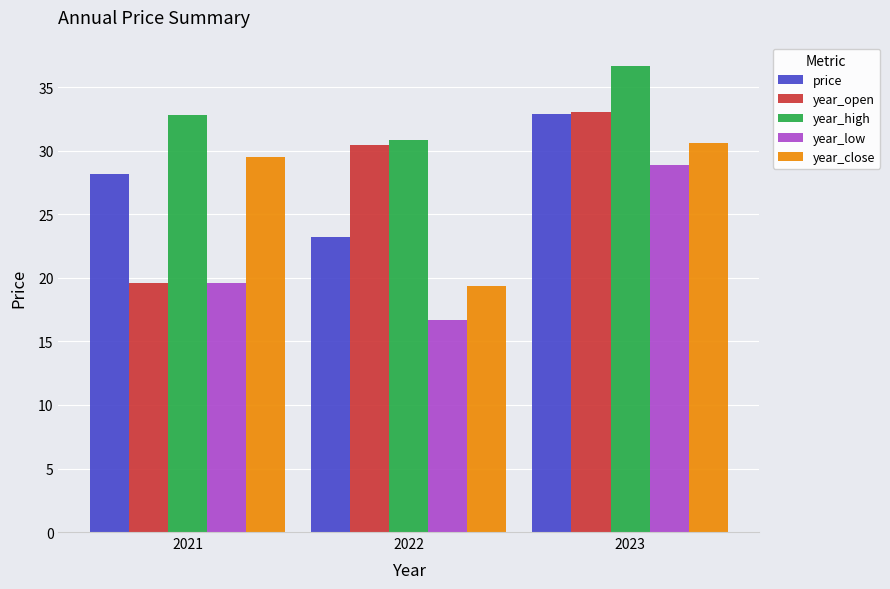

At which label does year_low reach its peak?

2023